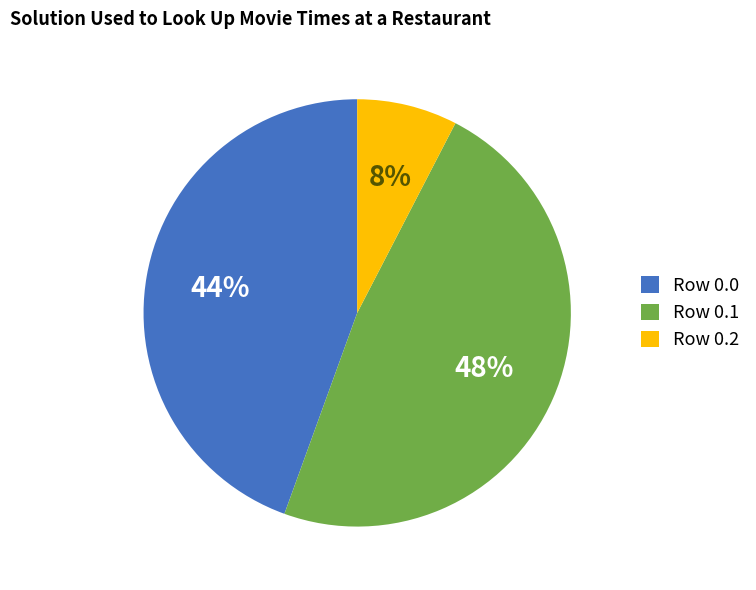

How many slices are in this pie chart?

3